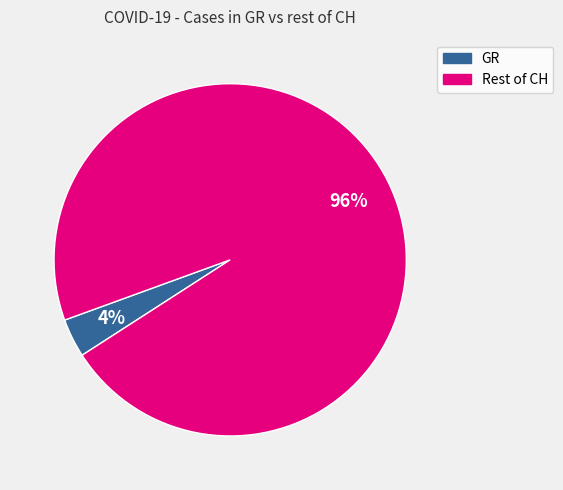

To the nearest percent, what is the average slice percentage?

50%